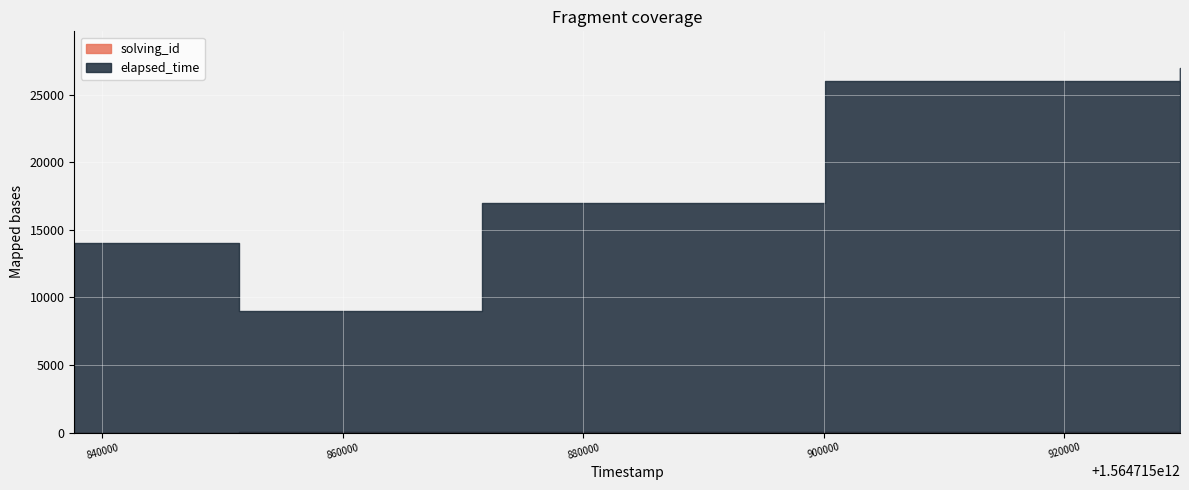

At which label does elapsed_time reach its peak?

1564715929623